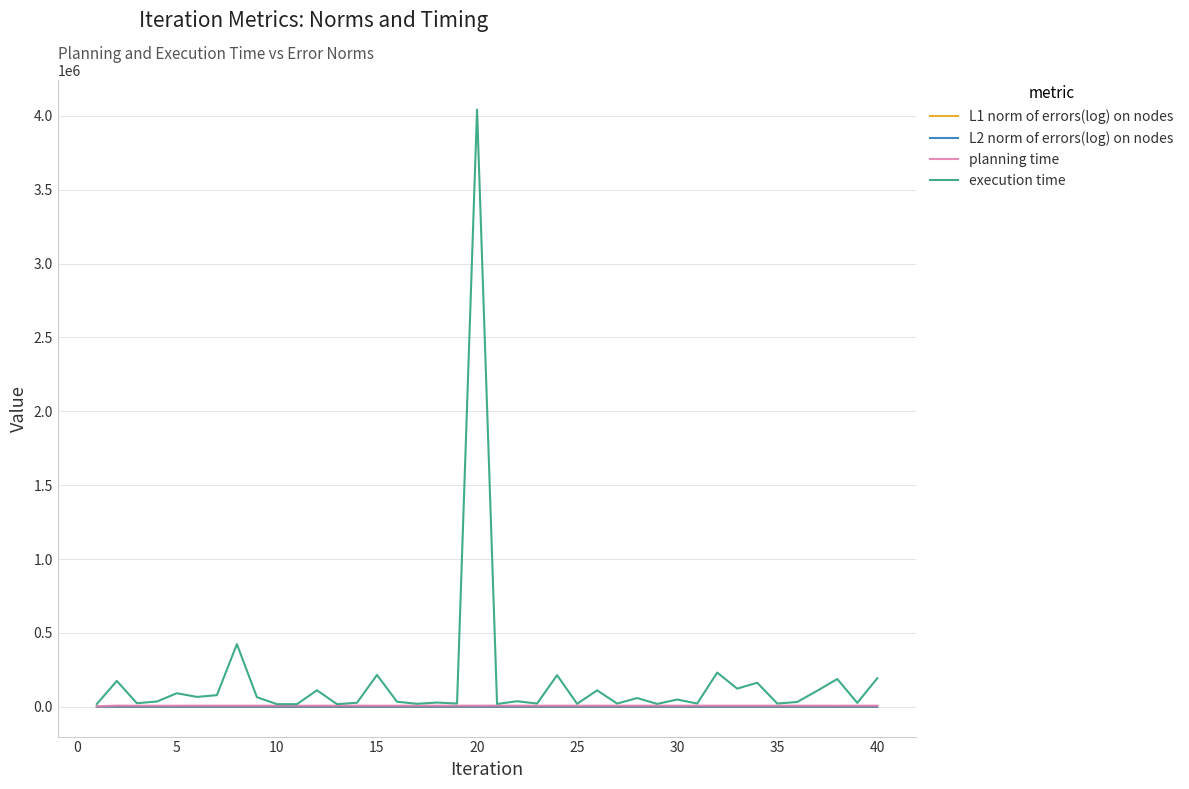

Which series has the widest spread of values?

execution time